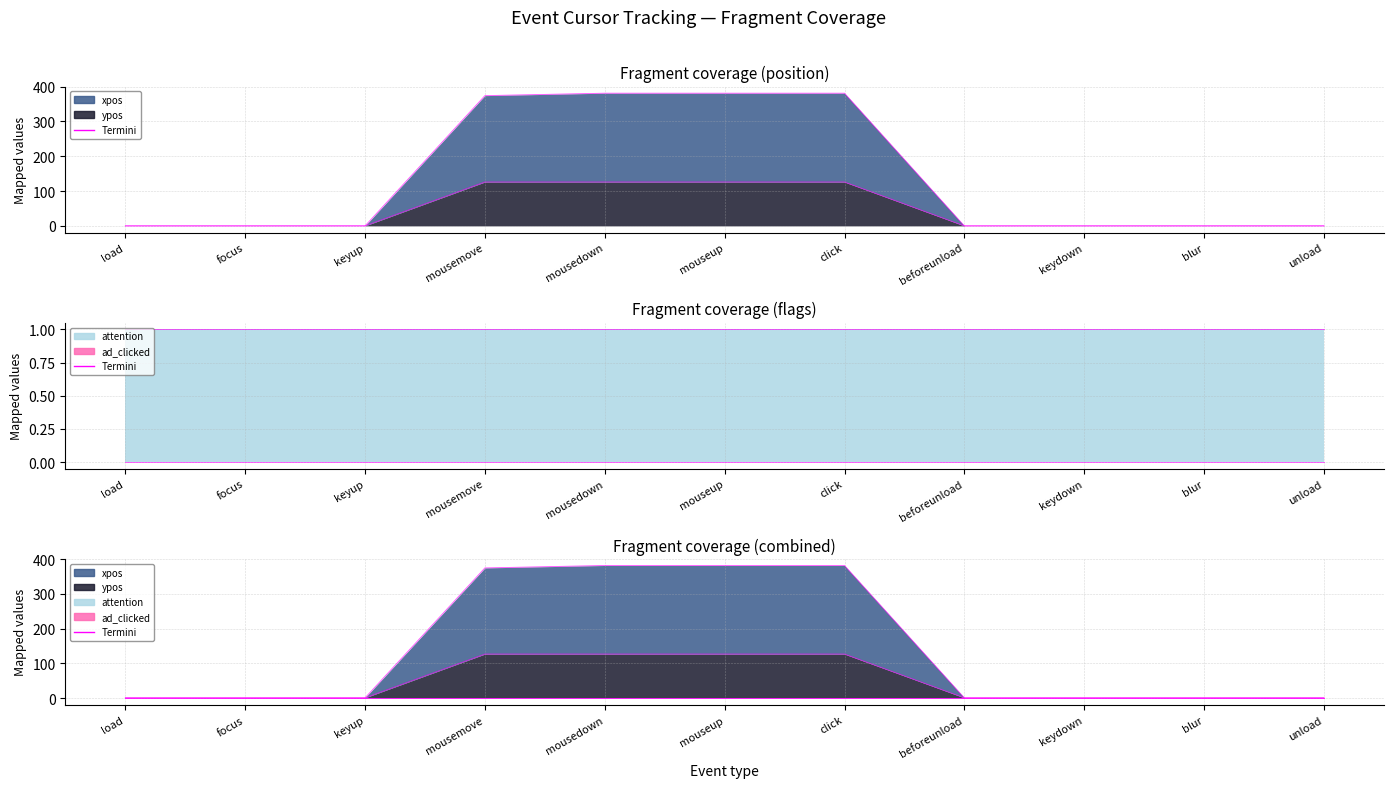

Which has a higher value, load or mouseup?

mouseup